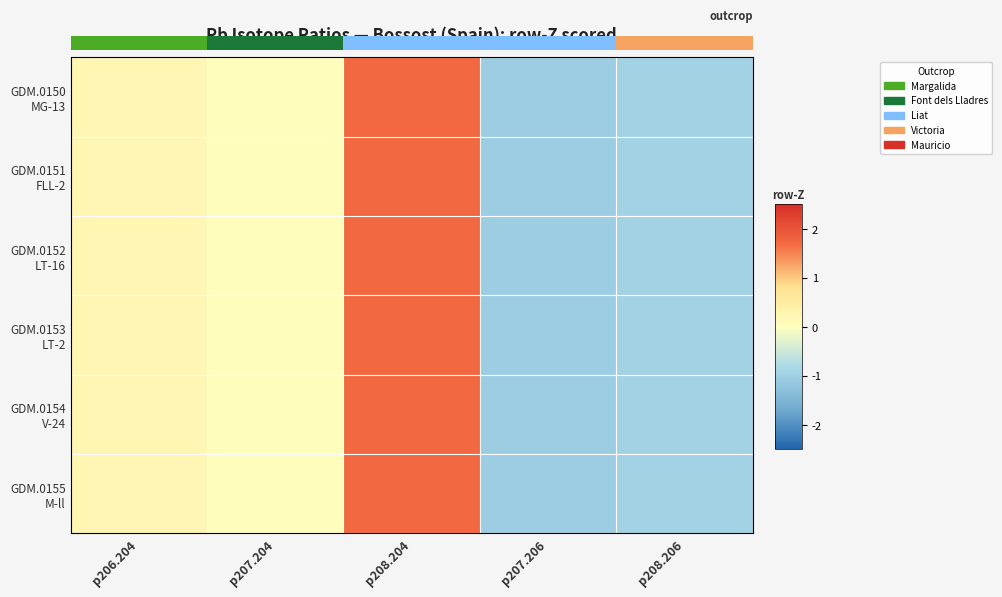

What is the sum of the GDM.0150 MG-13 values at p206.204 and p208.204?

1.9